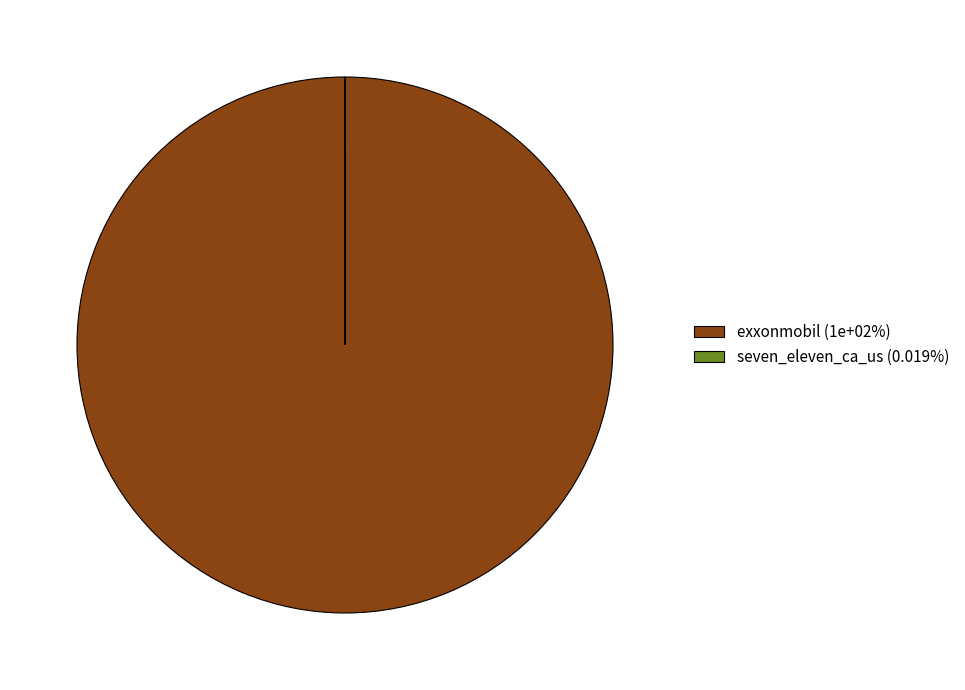

Does any single category account for the majority?

Yes